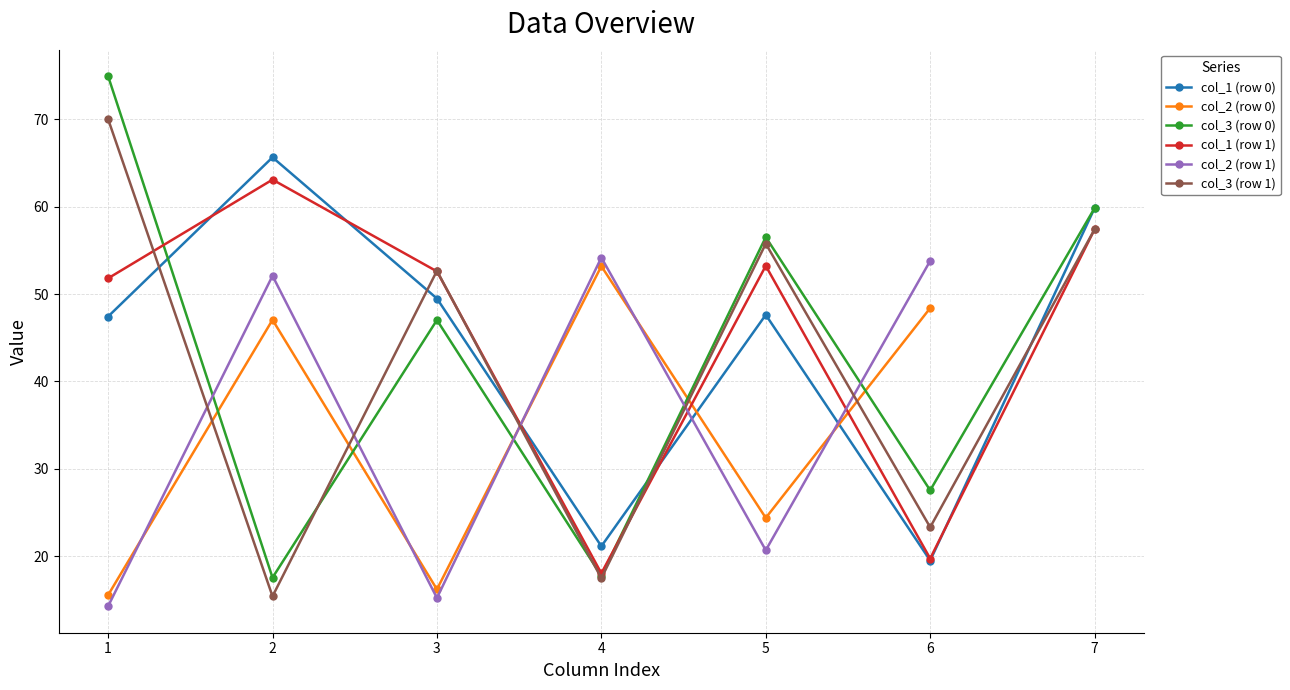

What is the value of the col_3 (row 0) point at the 6th from the left?

27.5